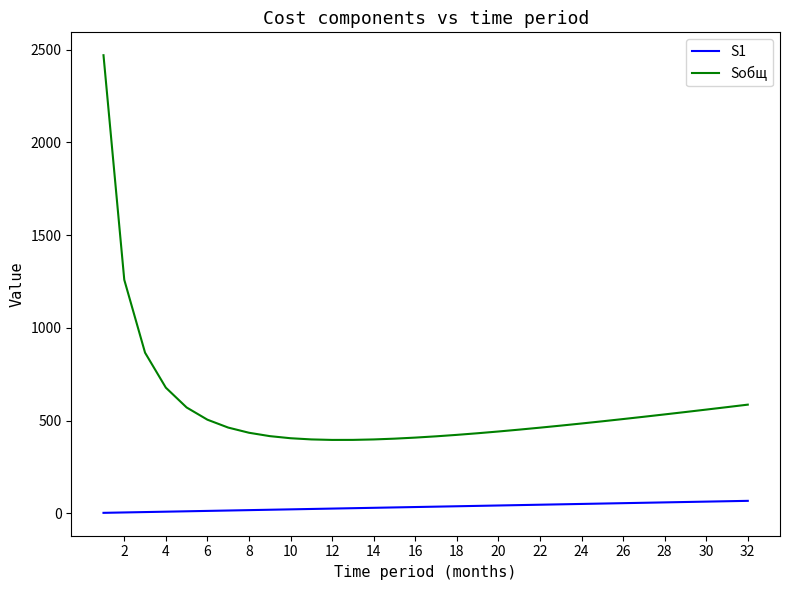

List the series in order of their peak value, highest first.

Sобщ, S1